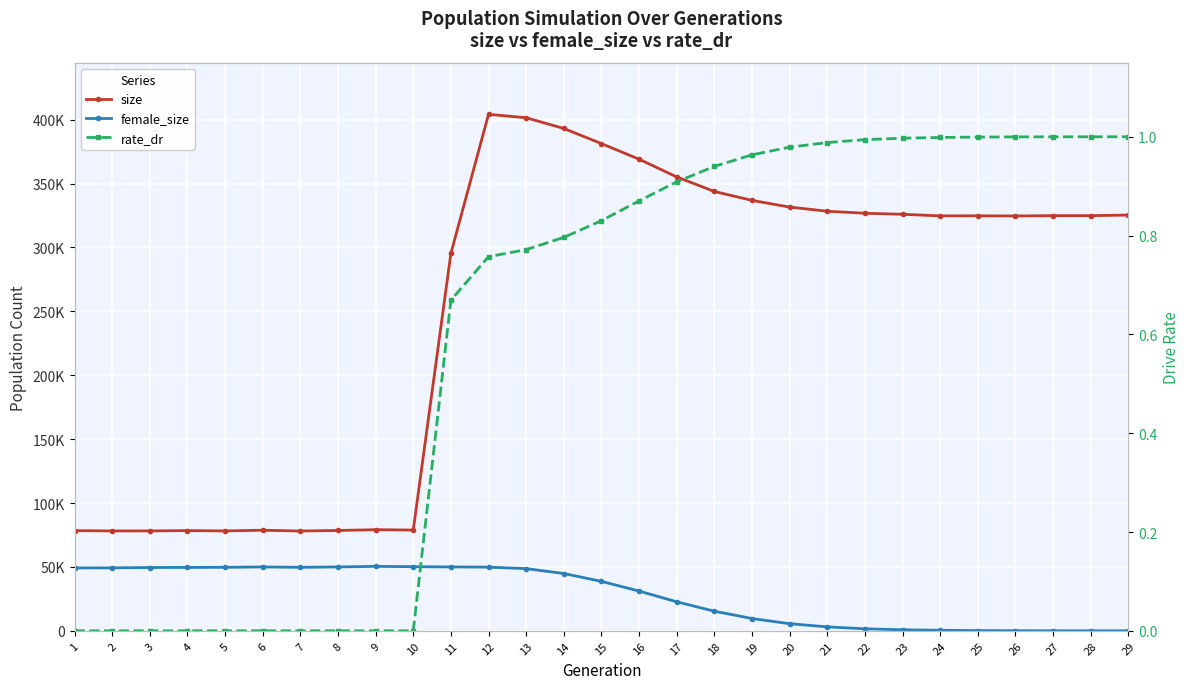

Reading left to right, extract all data points from this chart.

size: 78417.0	78156.0	78174.0	78427.0	78163.0	78719.0	78094.0	78522.0	79130.0	78847.0	295315.0	404179.0	401497.0	393114.0	381263.0	369068.0	355194.0	343797.0	336832.0	331587.0	328351.0	326753.0	325953.0	324708.0	324757.0	324633.0	324868.0	324878.0	325334.0
female_size: 49192.0	49261.0	49540.0	49604.0	49675.0	49986.0	49679.0	49989.0	50439.0	50180.0	49993.0	49824.0	48672.0	44849.0	38686.0	31120.0	22705.0	15361.0	9610.0	5562.0	3079.0	1576.0	796.0	412.0	180.0	70.0	18.0	2.0	0.0
rate_dr: 0.0	0.0	0.0	0.0	0.0	0.0	0.0	0.0	0.0	0.0	0.7	0.8	0.8	0.8	0.8	0.9	0.9	0.9	1.0	1.0	1.0	1.0	1.0	1.0	1.0	1.0	1.0	1.0	1.0